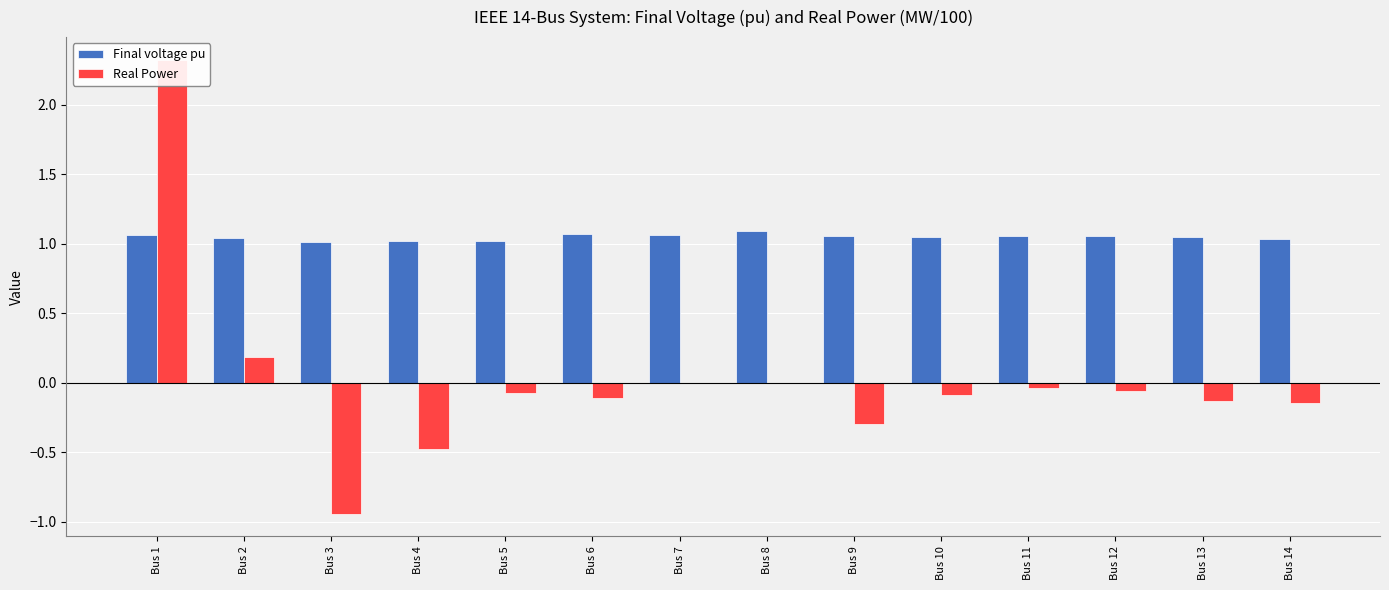

The Final voltage pu series shows 1.6 at Bus 1. True or false?

False